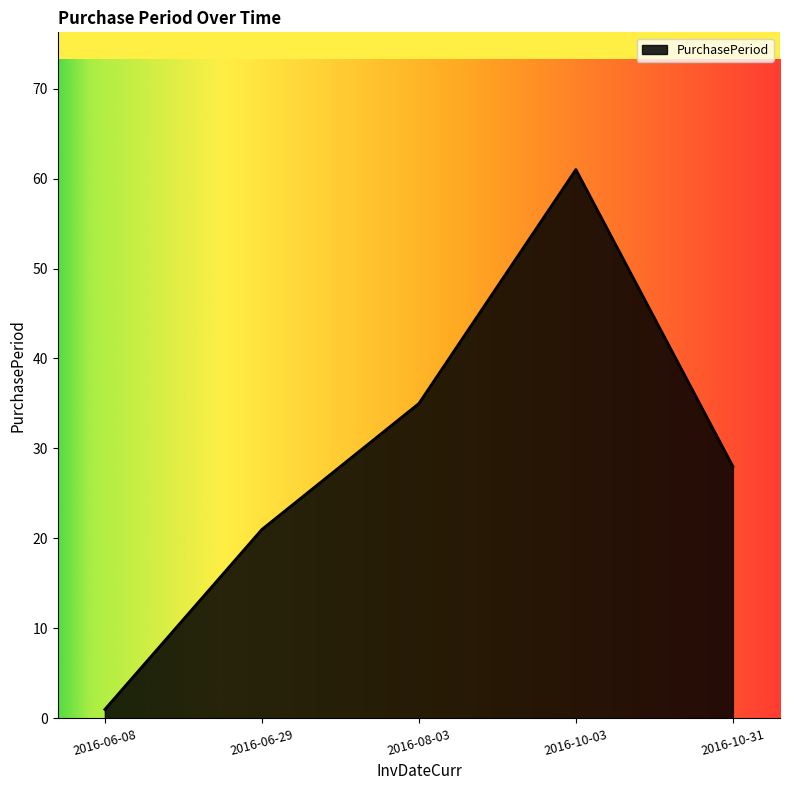

Count the number of categories in the chart.

5